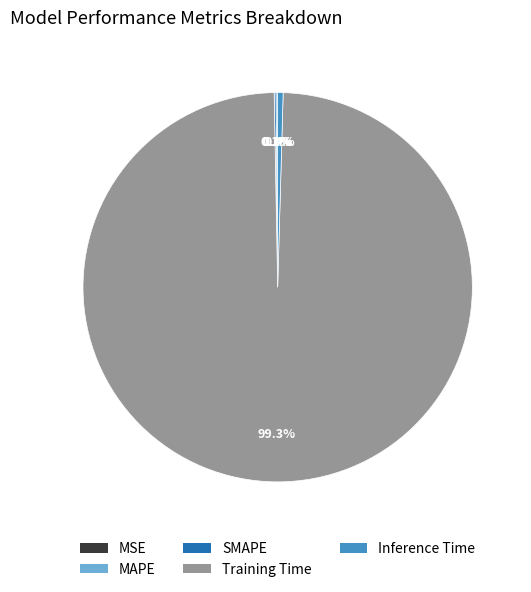

To the nearest percent, what is the difference between the largest and smallest slice percentages?

99%